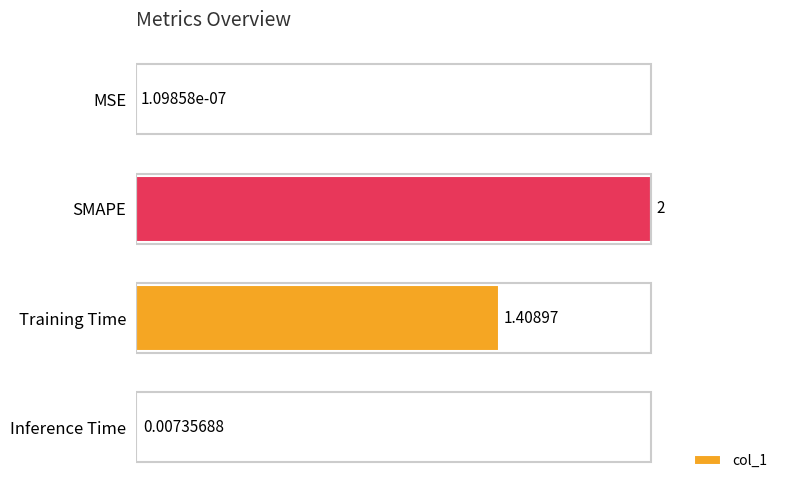

At which label is the value closest to 1?

Training Time